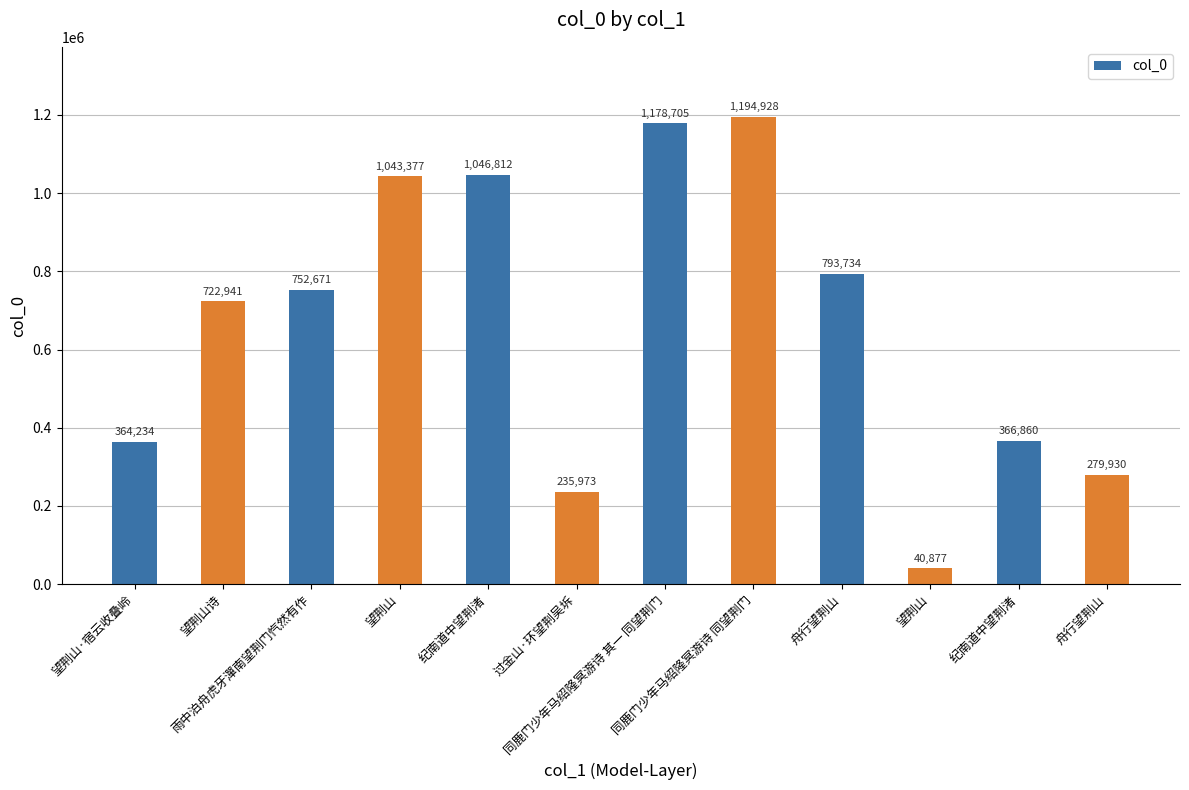

Which category has the highest value across all series?

同鹿门少年马绍隆冥游诗 同望荆门